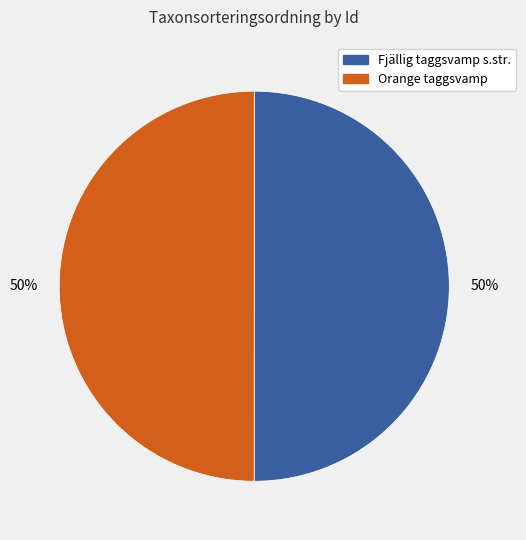

To the nearest percent, what is the average slice percentage?

50%